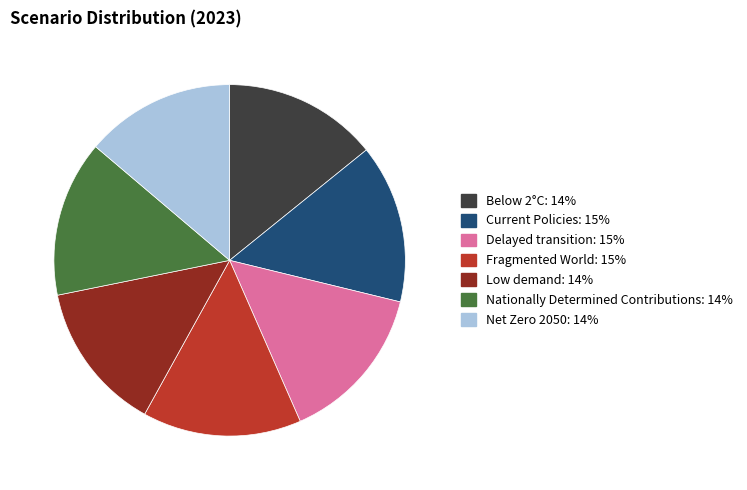

Which has a higher value, Fragmented World or Net Zero 2050?

Fragmented World